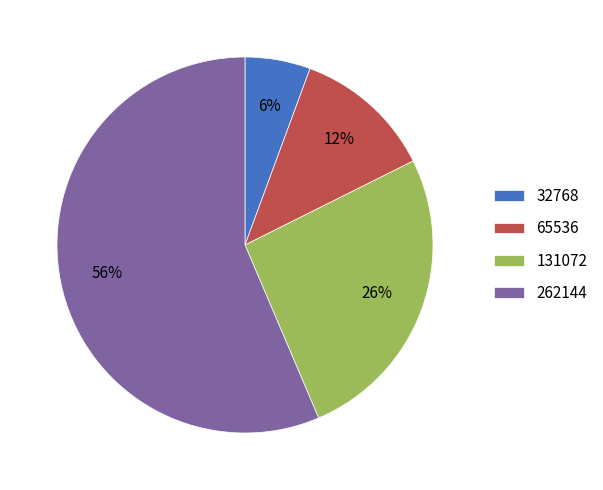

Which category has the biggest portion of the pie?

262144